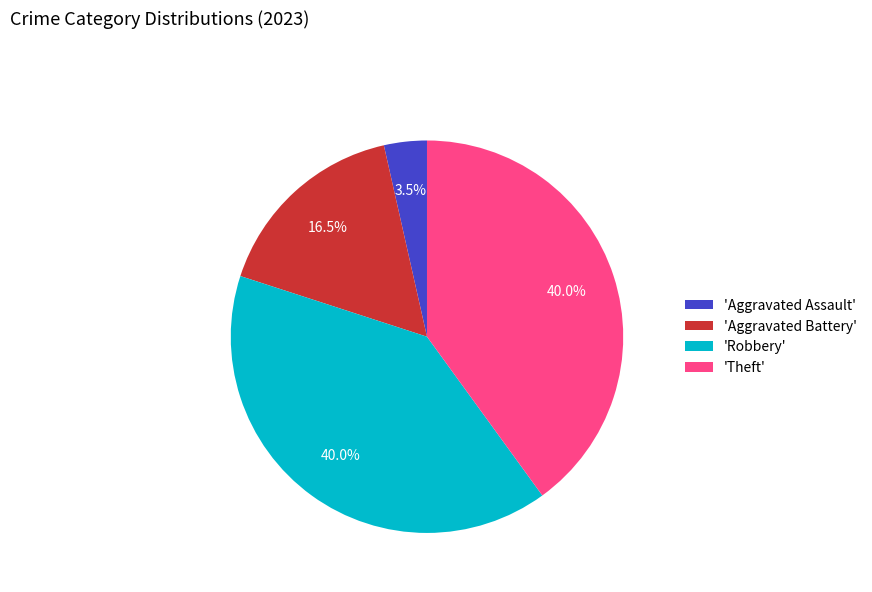

Count the number of slices in the pie.

4